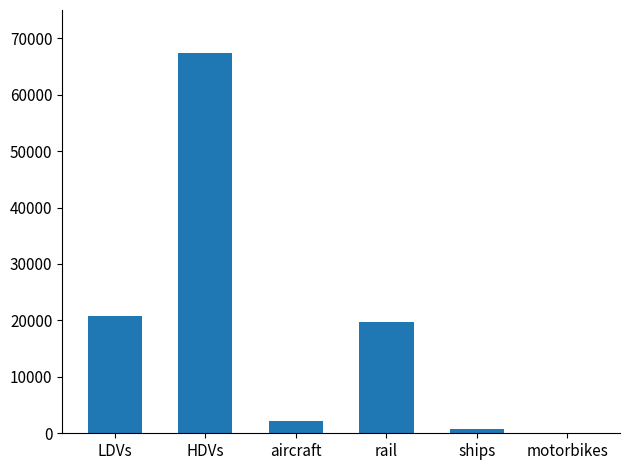

Reading left to right, extract all data points from this chart.

LDVs=20820	HDVs=67448	aircraft=2218	rail=19758	ships=694	motorbikes=0